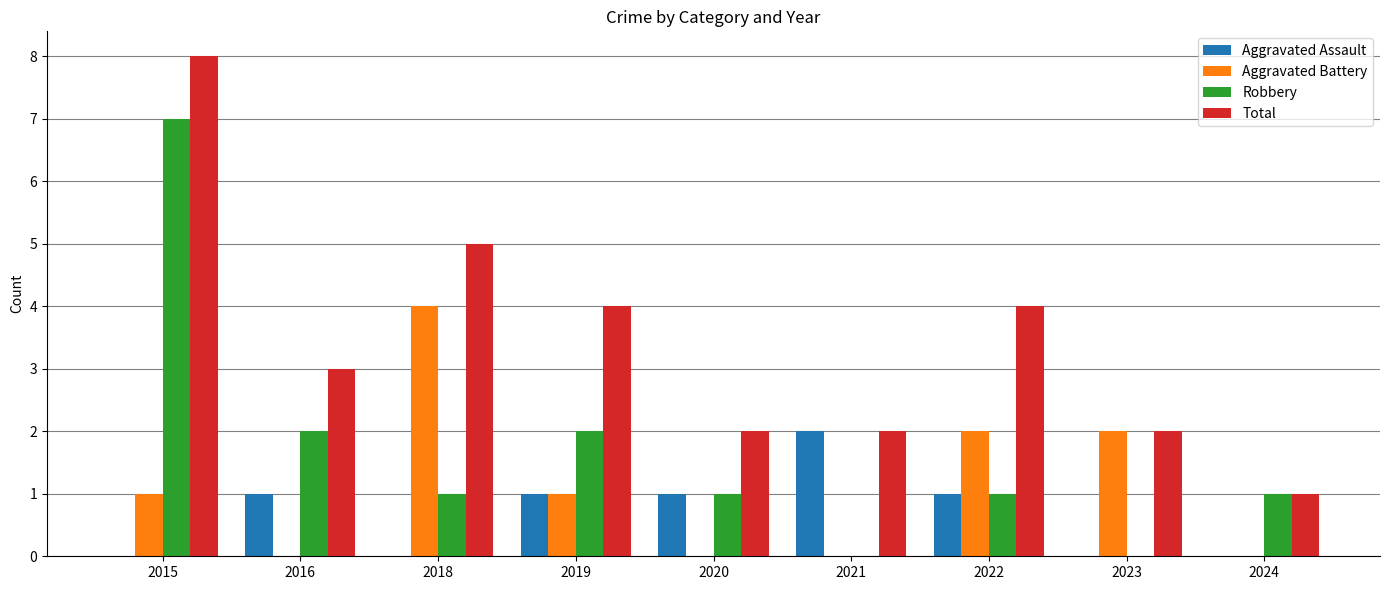

How many categories are shown in the chart?

9